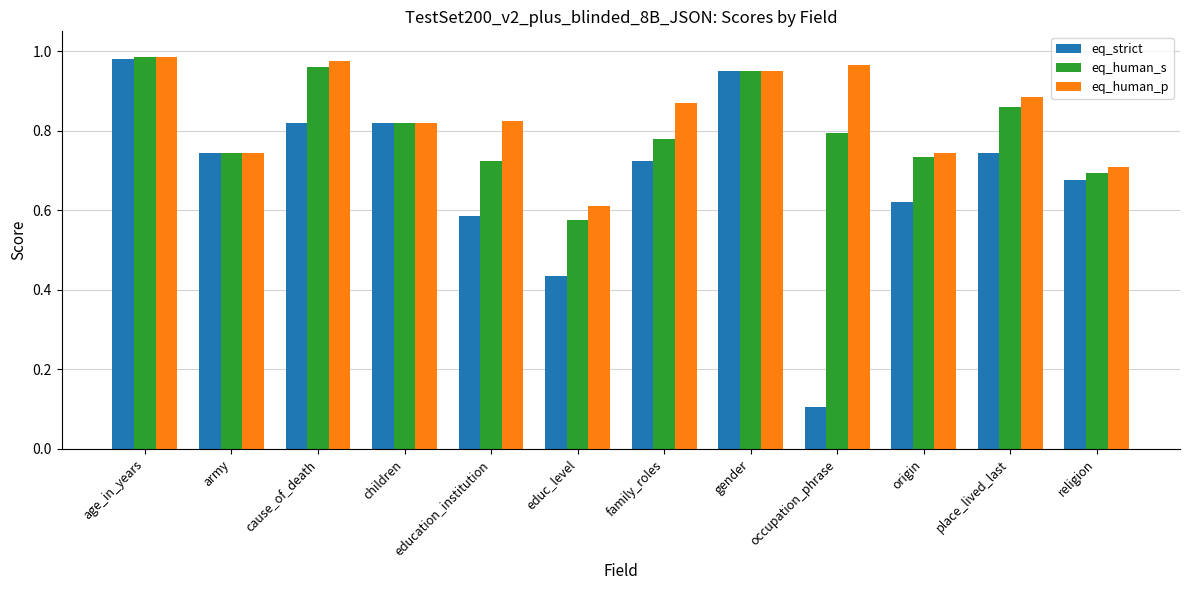

How many bars are there in each group?

3